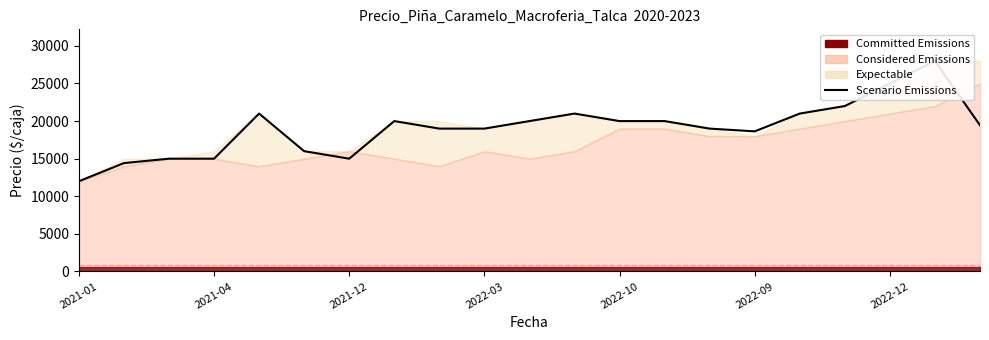

At which label does the data first exceed 19444?

2022-10